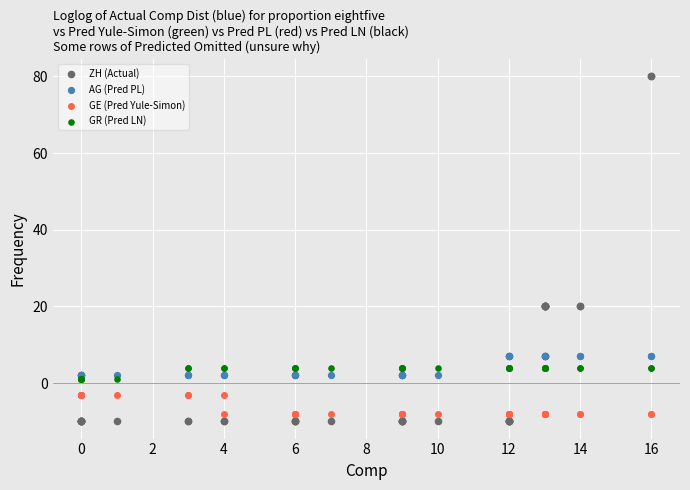

Which series contains the lowest Y value?

ZH (Actual)